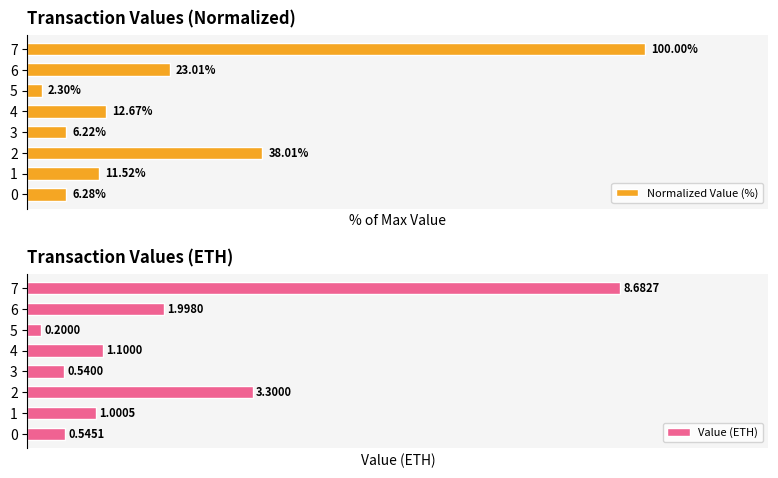

Where is Normalized Value (%) nearest to the value 51?

2